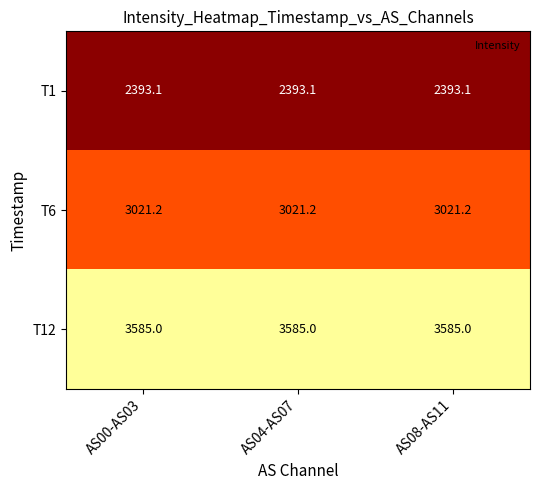

What is the greatest value displayed?

3585.0